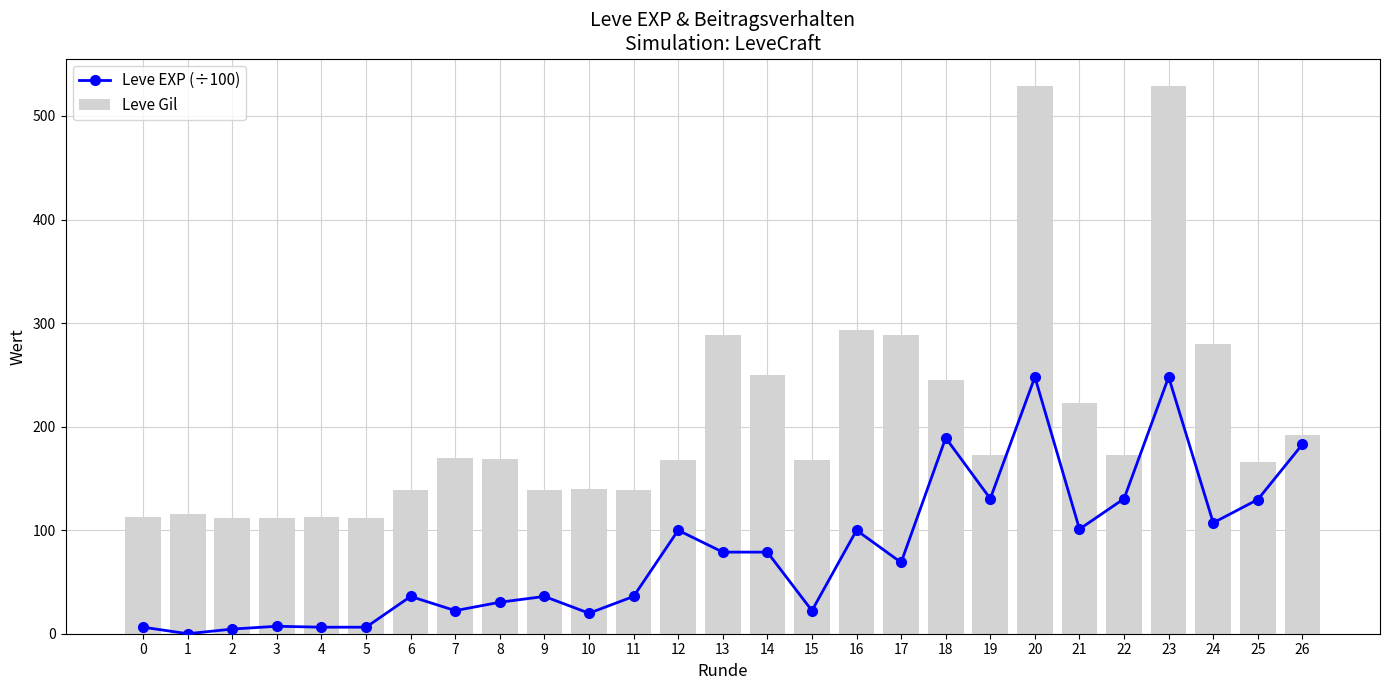

What is the greatest value displayed?

529.0